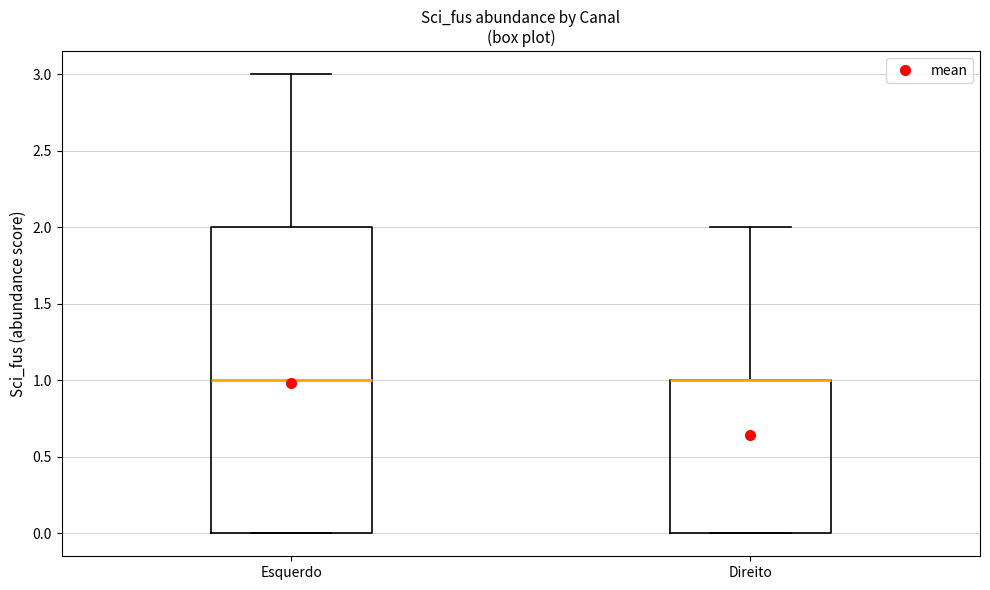

Reading left to right, transcribe this box plot: for each box, give where its median line is, the range the box spans, and where its two whiskers end, as read against the y-axis. The values are not printed on the chart, so give them approximately, as read against the axis.

Esquerdo: median 1, box 0 to 2, whiskers 0 to 3
Direito: median 1 (drawn on the box's upper edge), box 0 to 1, whiskers 0 to 2